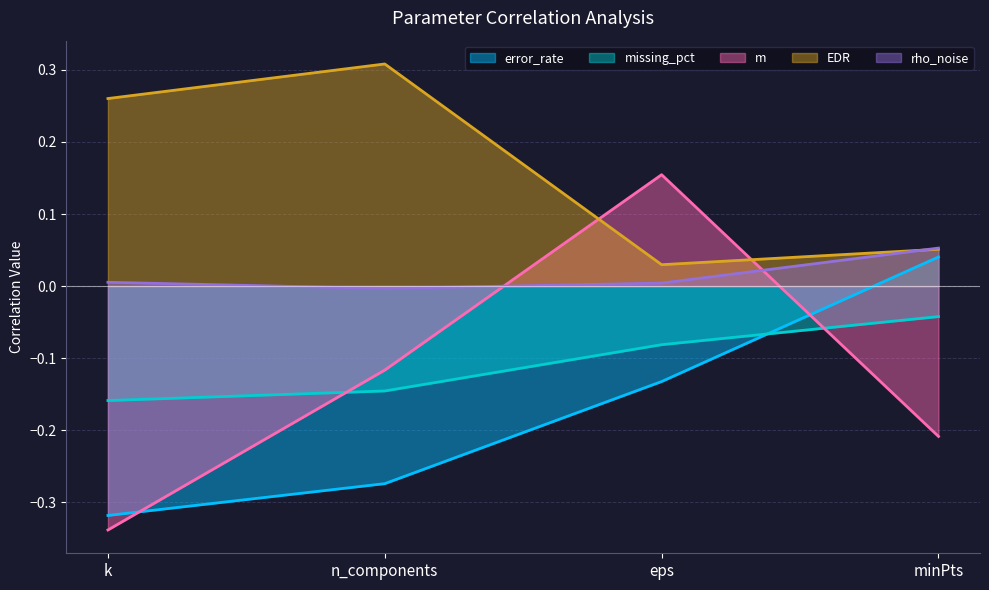

Reading left to right, list all the values displayed in this chart.

error_rate: -0.3	-0.3	-0.1	0.0
missing_pct: -0.2	-0.1	-0.1	-0.0
m: -0.3	-0.1	0.2	-0.2
EDR: 0.3	0.3	0.0	0.1
rho_noise: 0.0	-0.0	0.0	0.1